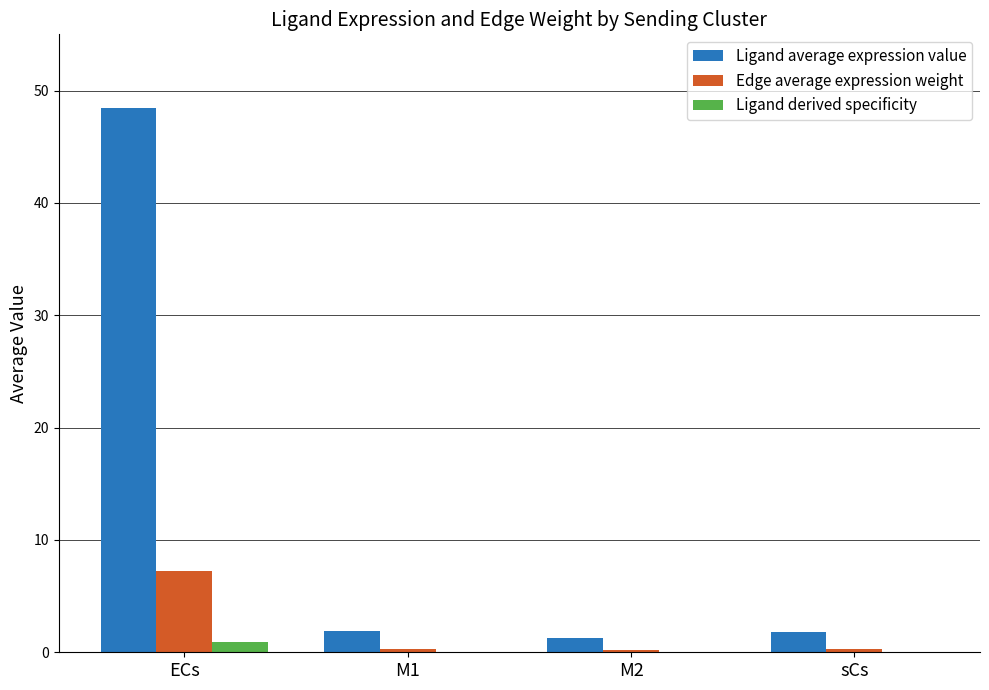

Which category has the highest value across all series?

ECs